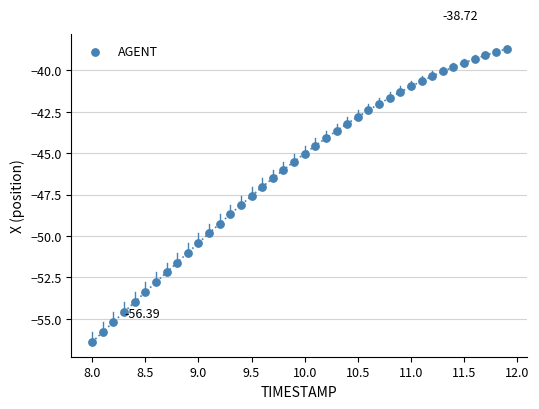

What is the range of Y values (max minus min)?

17.7